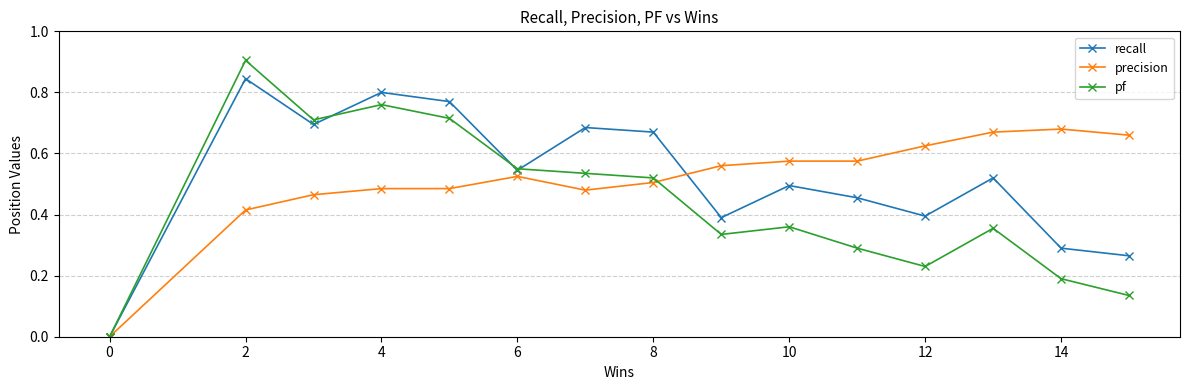

Which series has the largest range (max minus min)?

pf